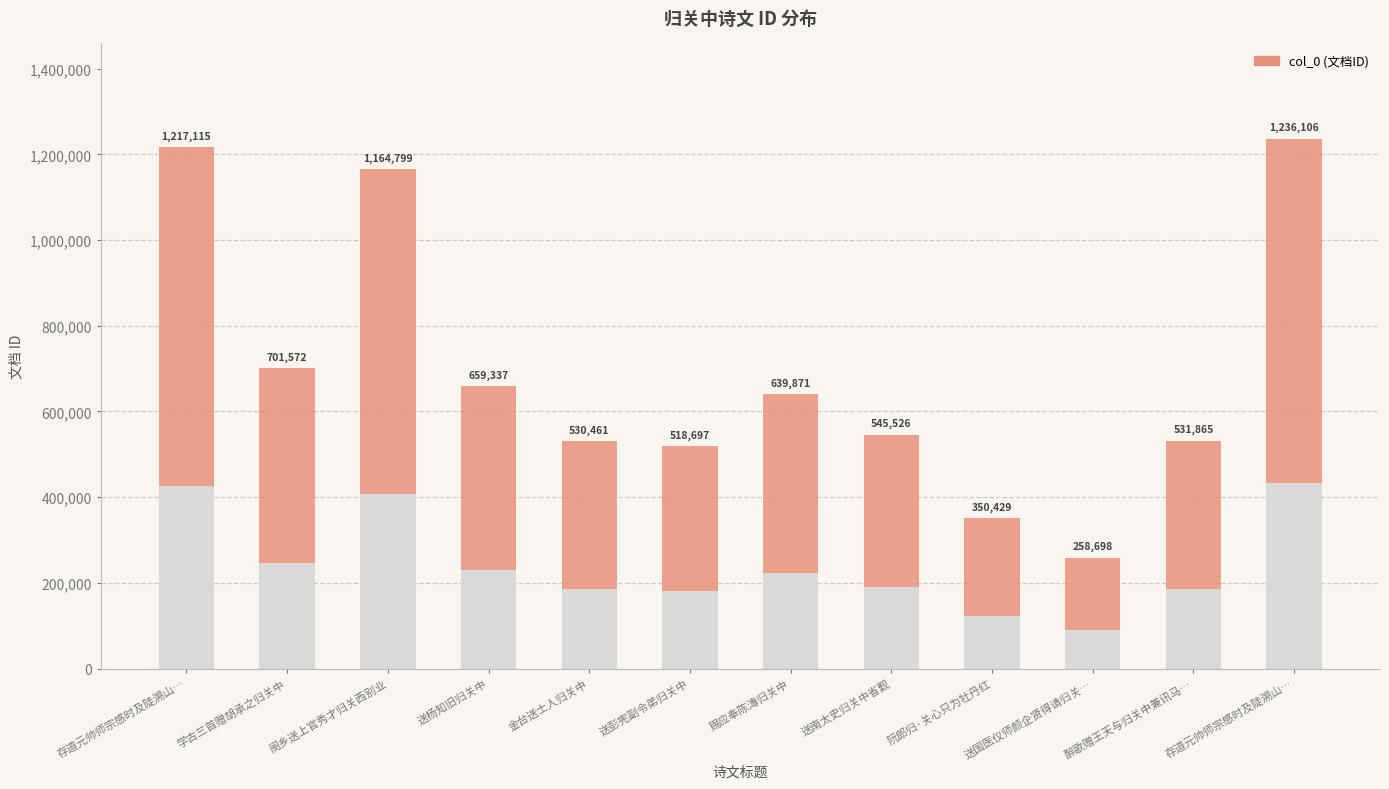

What is the difference between the values at 醉歌赠王天与归关中兼讯马伯循 and 存道元帅师宗感时及陡溯山俟刀寨入贡次韵二诗送归关戍?

704241